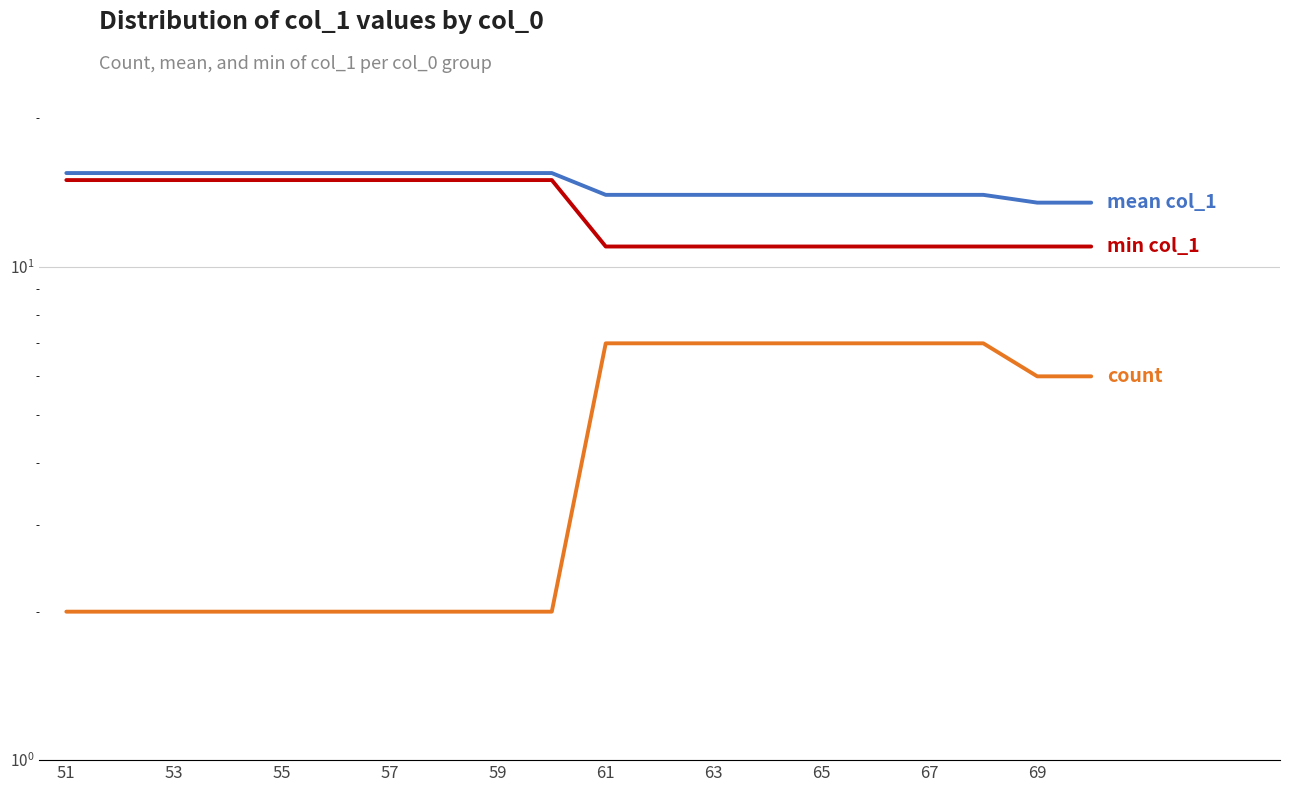

Which series has the widest spread of values?

count